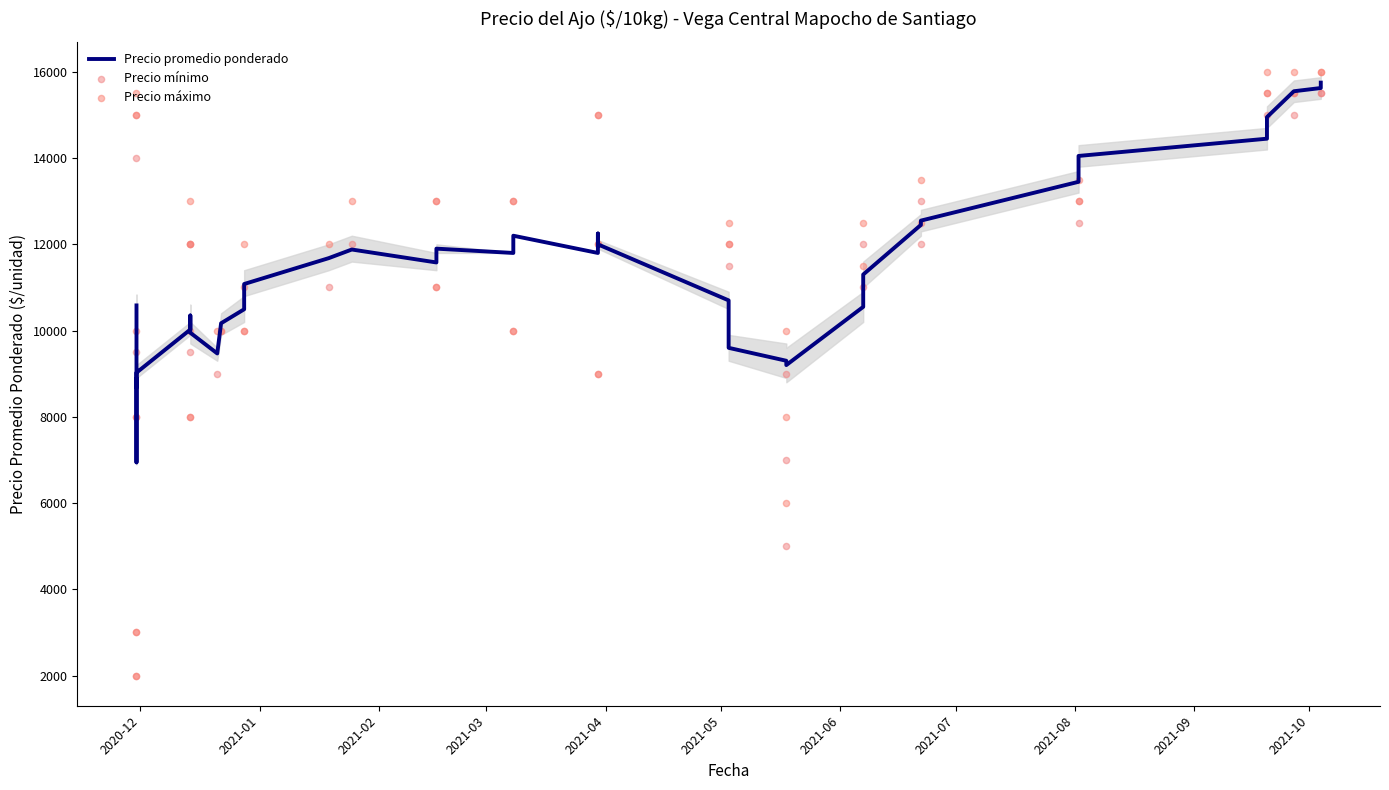

Is the value of Precio máximo at 2021-10 greater than the value of Precio mínimo at 21?

No